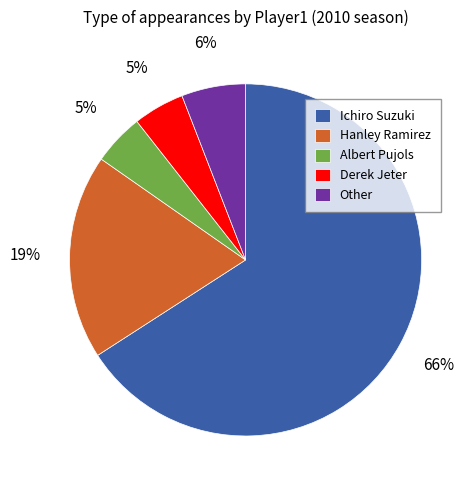

Combined, do Ichiro Suzuki and Albert Pujols account for over 50%?

Yes